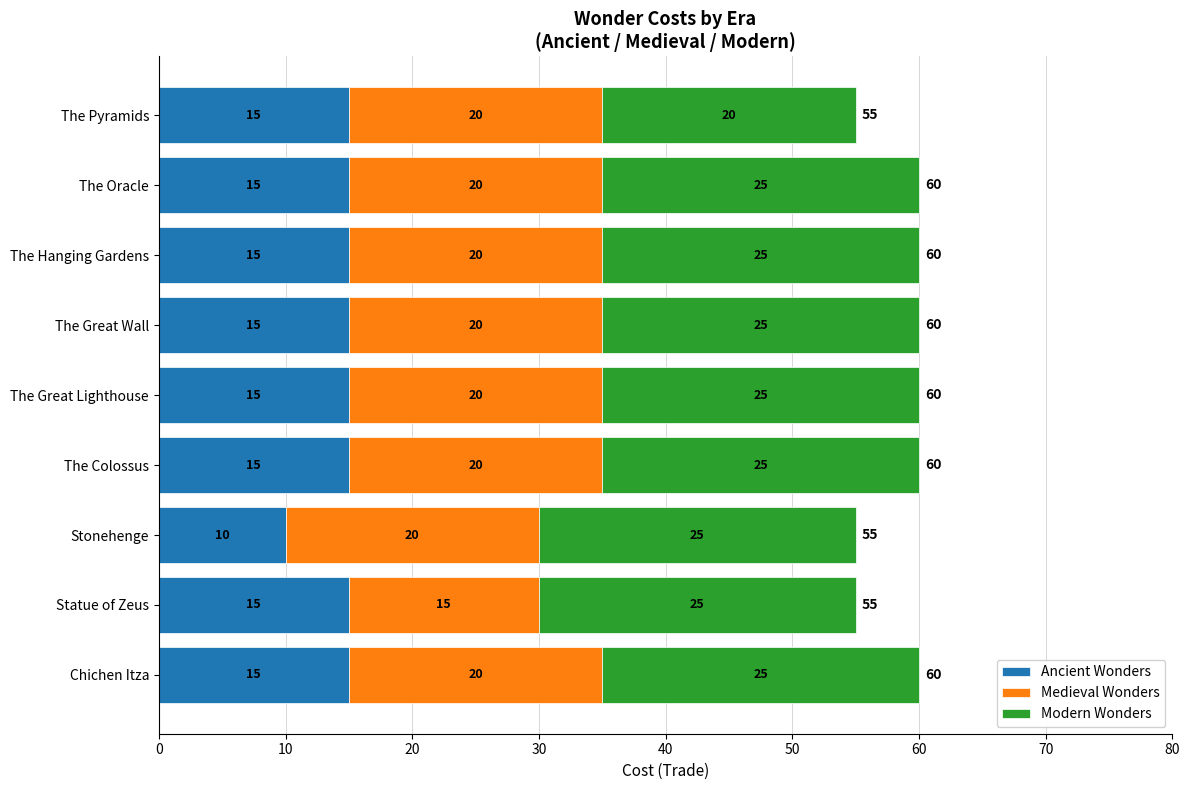

What is the total value across all series at The Pyramids?

55